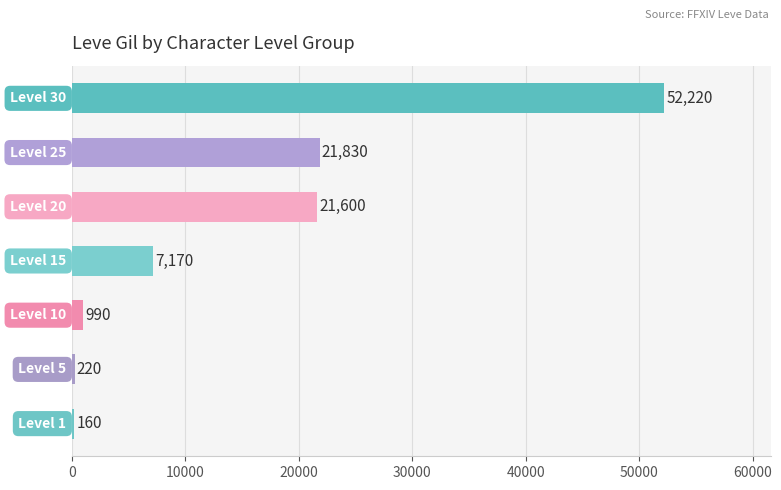

What is the greatest value displayed?

52220